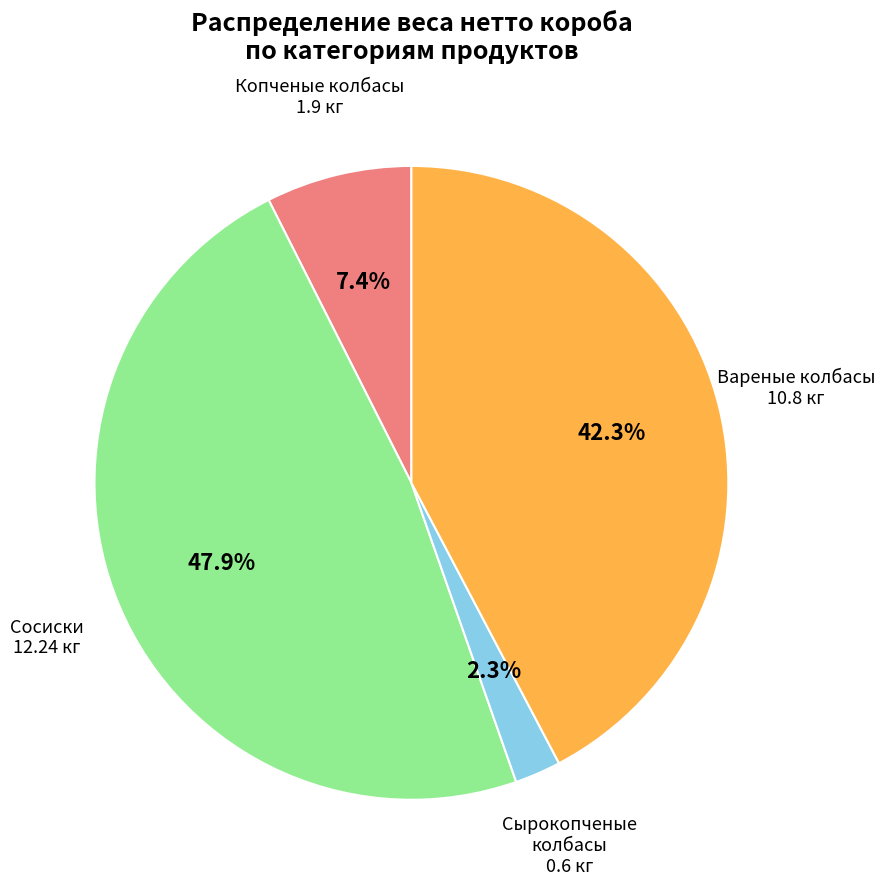

Does any single category account for the majority?

No